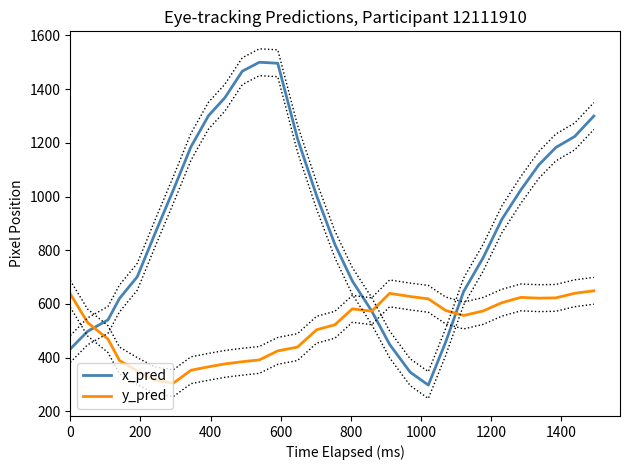

Which series has the largest total across all categories?

x_pred